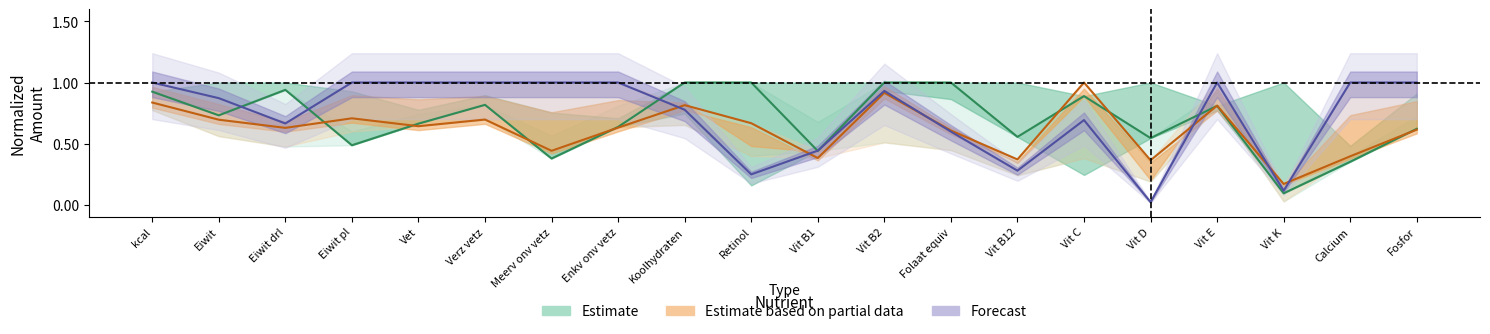

What is the label of the 17th point from the left?

Vit E